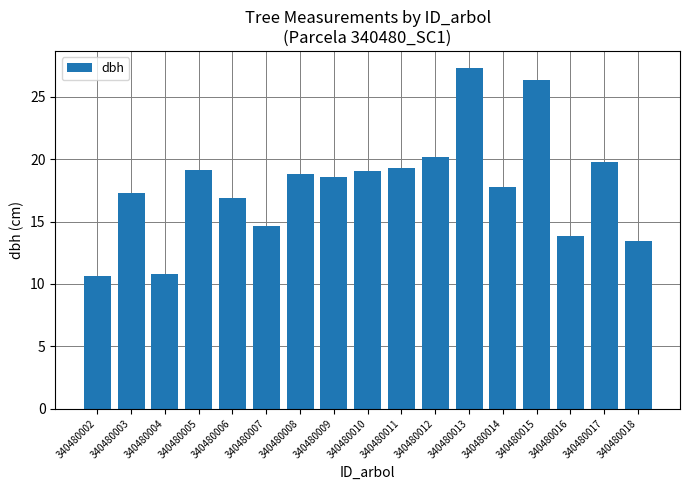

How many values are below 18?

8